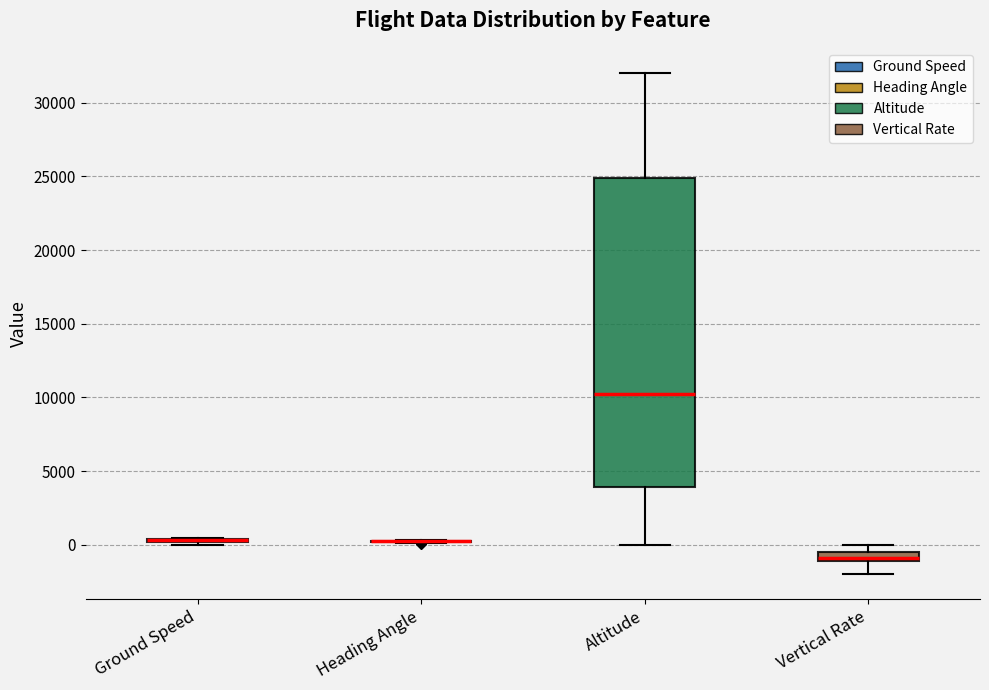

Where is the upper edge of the box for Vertical Rate on the y-axis? The values are not printed on the chart, so give them approximately, as read against the axis.

-500